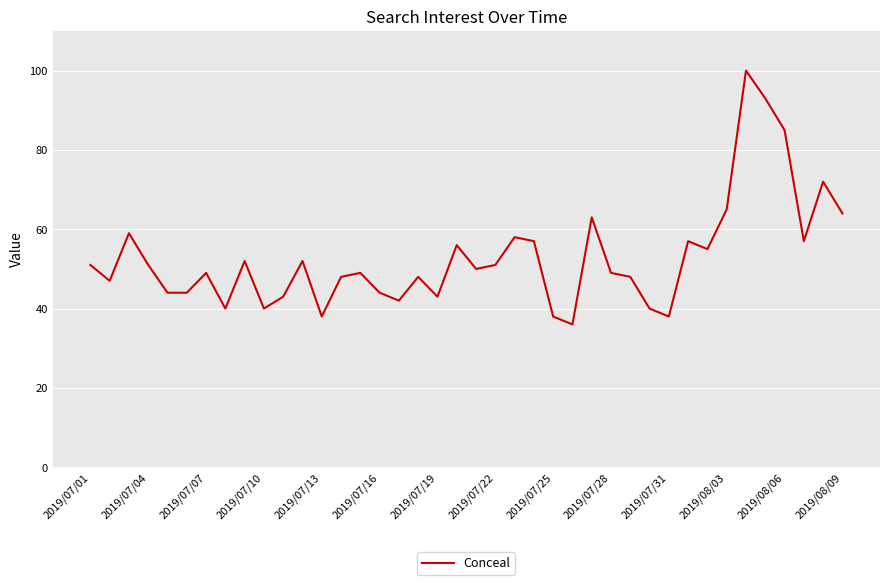

What is the maximum value shown in the chart?

100